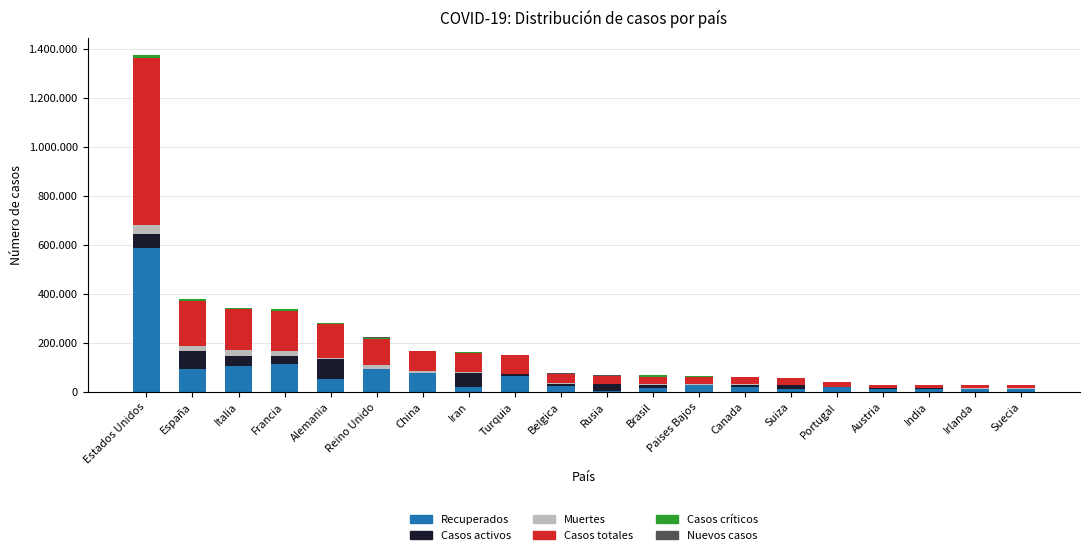

What is the label of the 7th bar from the right?

Canada